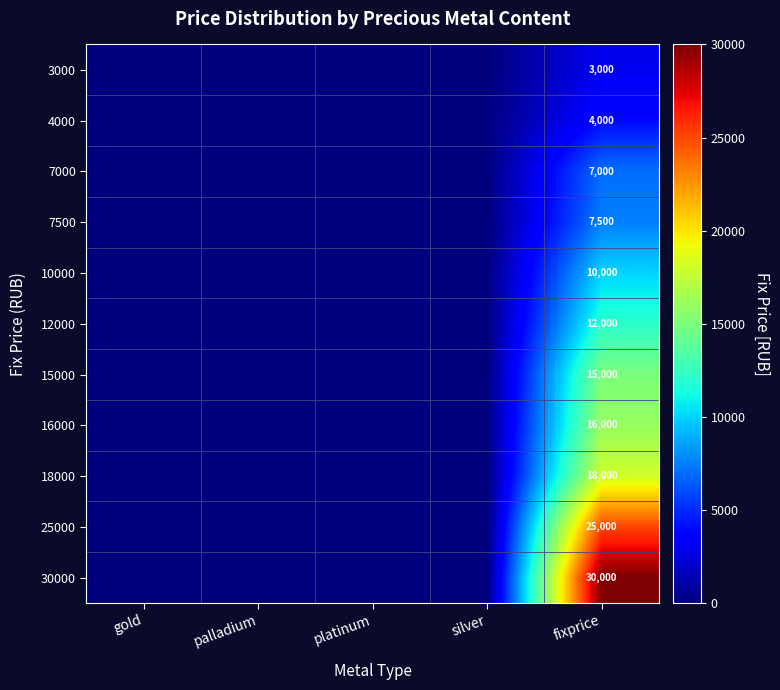

Between fixprice and gold, which is larger?

fixprice